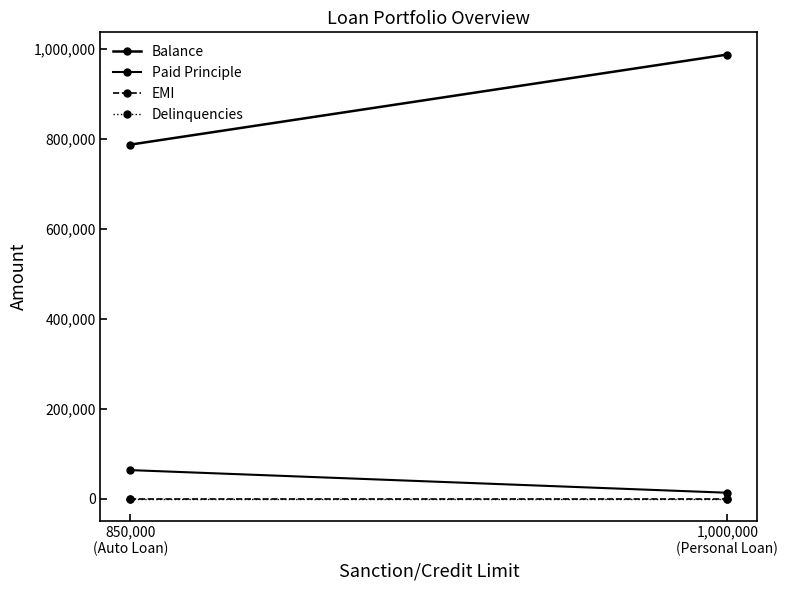

What is the average value of the Paid Principle series?

37989